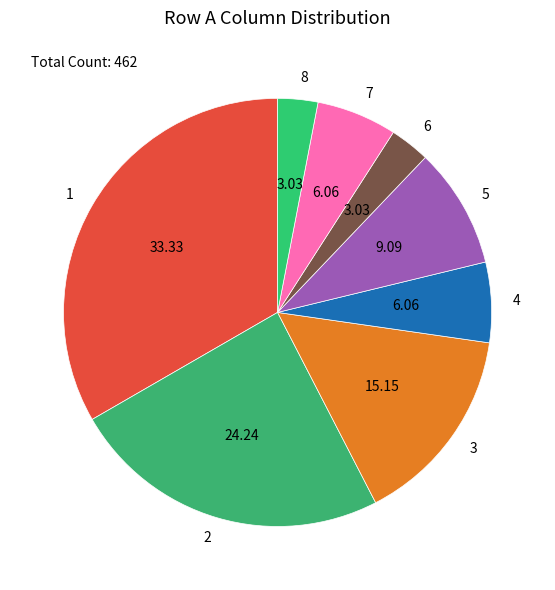

Is 3 the majority of the pie?

No